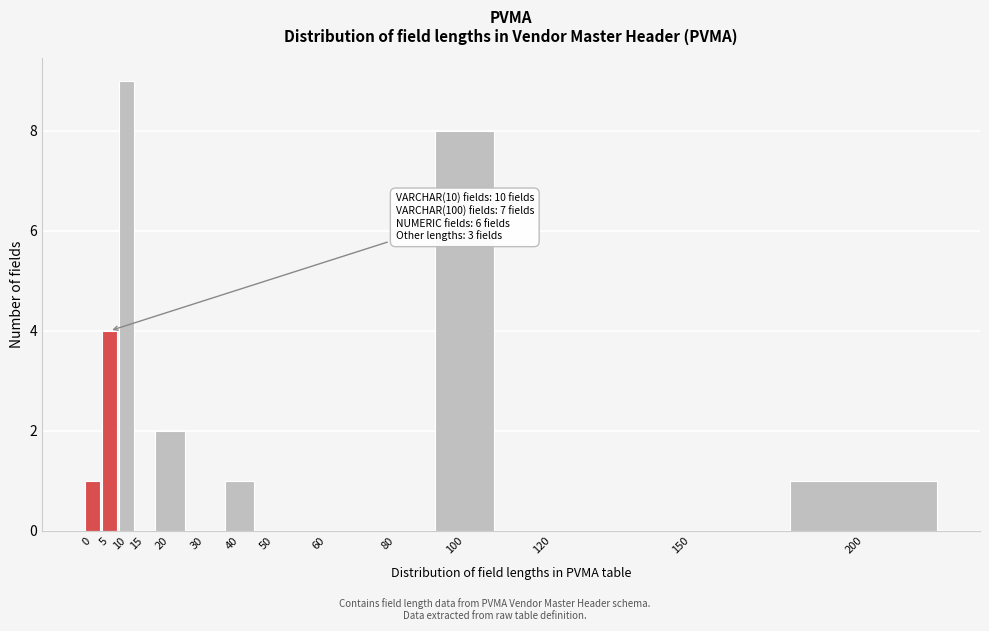

Reading left to right, list all the values displayed in this chart.

0=1	5=4	10=9	15=0	20=2	30=0	40=1	50=0	60=0	80=0	100=8	120=0	150=0	200=1